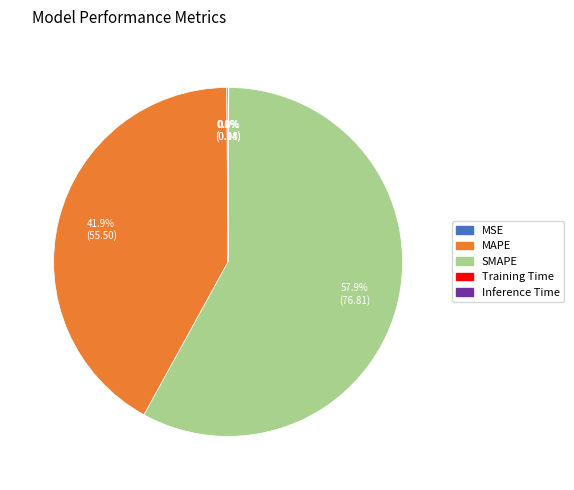

To the nearest percent, what is the average slice percentage?

20%